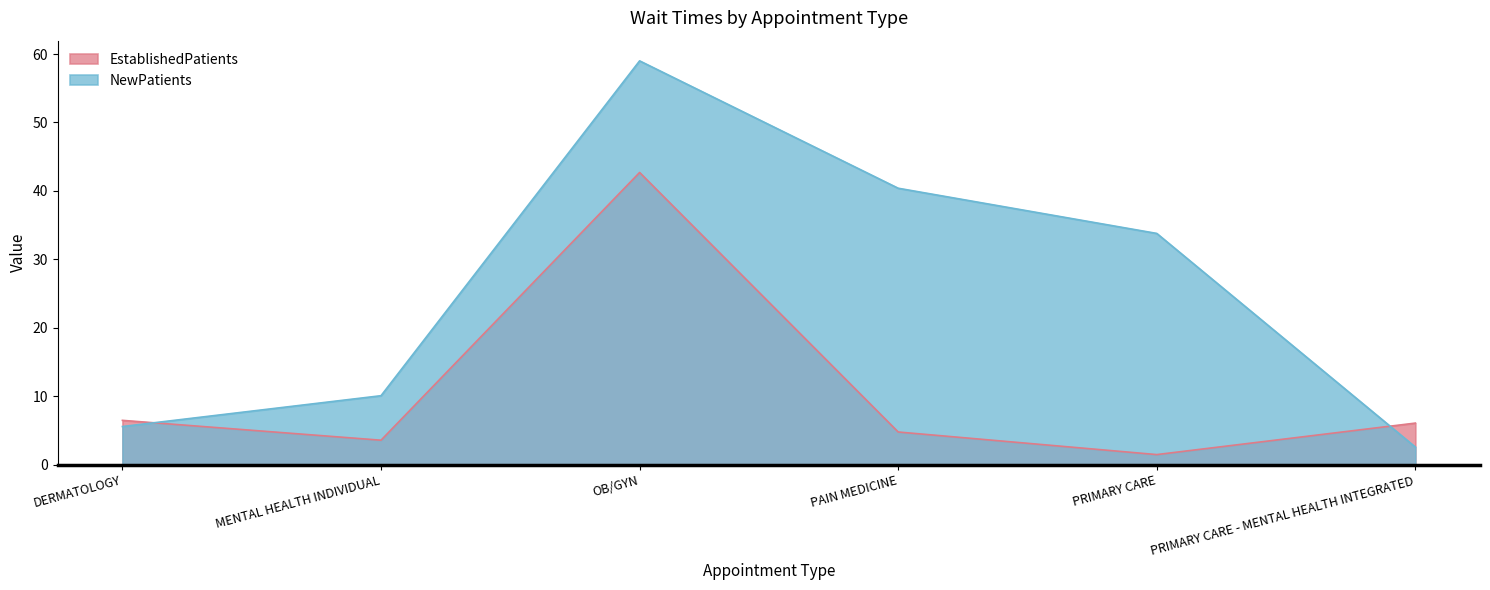

In EstablishedPatients, how many points are higher than both neighbors (excluding endpoints)?

1